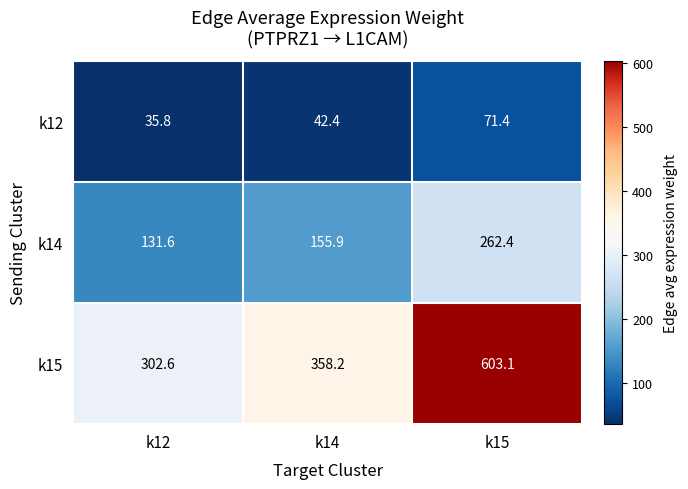

What is the difference between the maximum and minimum values in the k14 series?

130.8